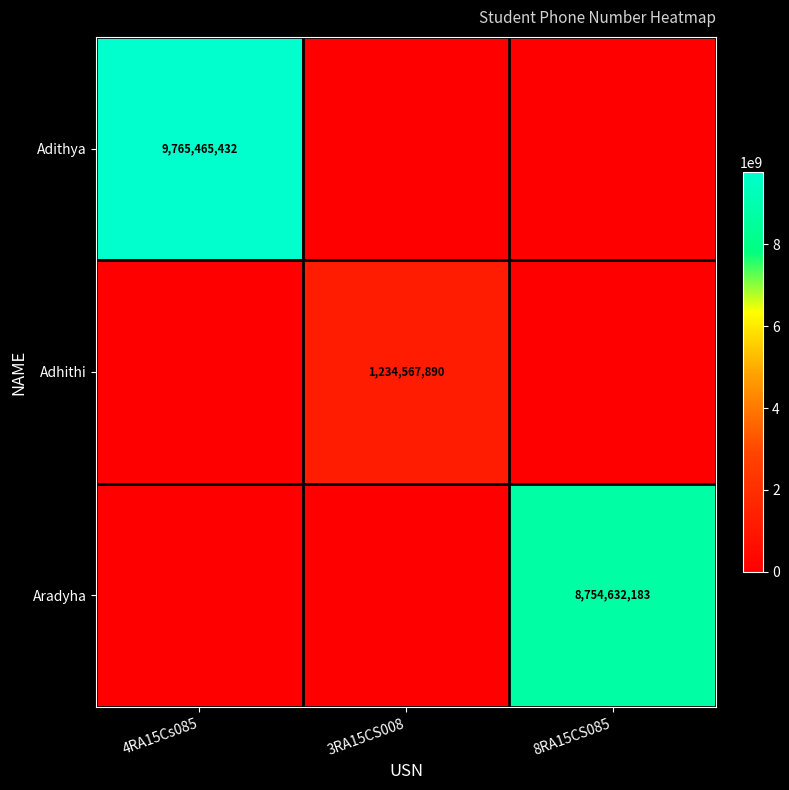

The Adithya series shows 2763794600 at 4RA15Cs085. True or false?

False